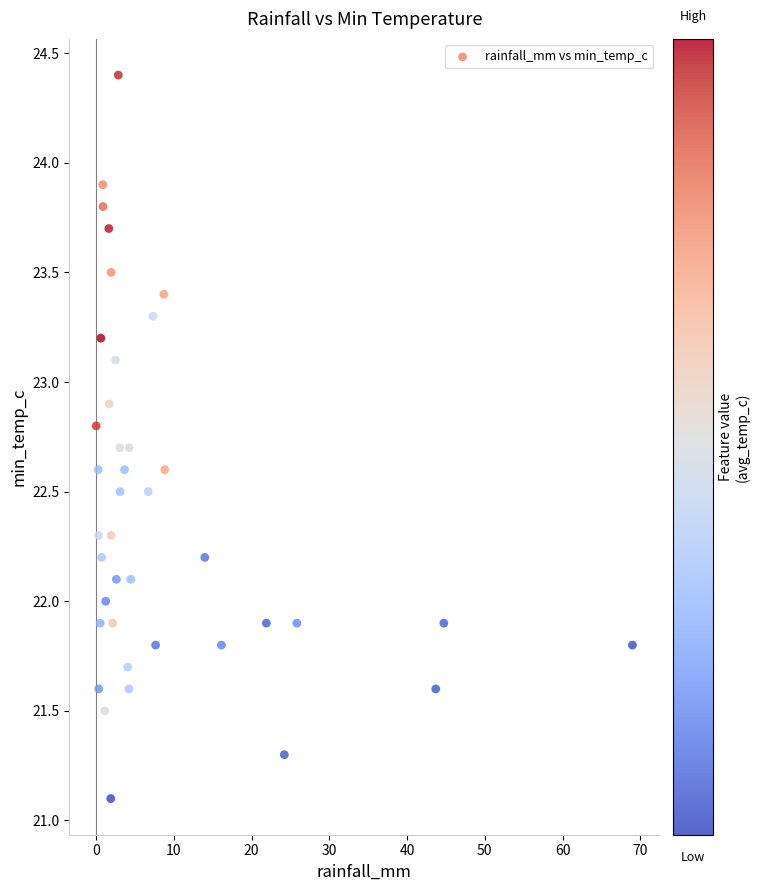

What is the range of X values (max minus min)?

69.0